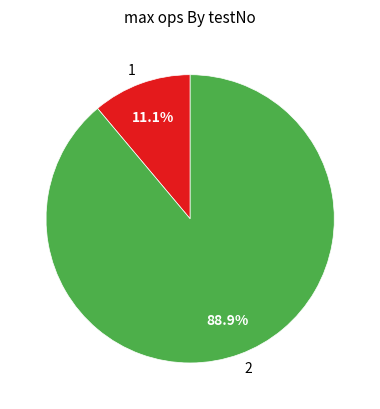

What is the total percentage of 1 and 2?

100.0%